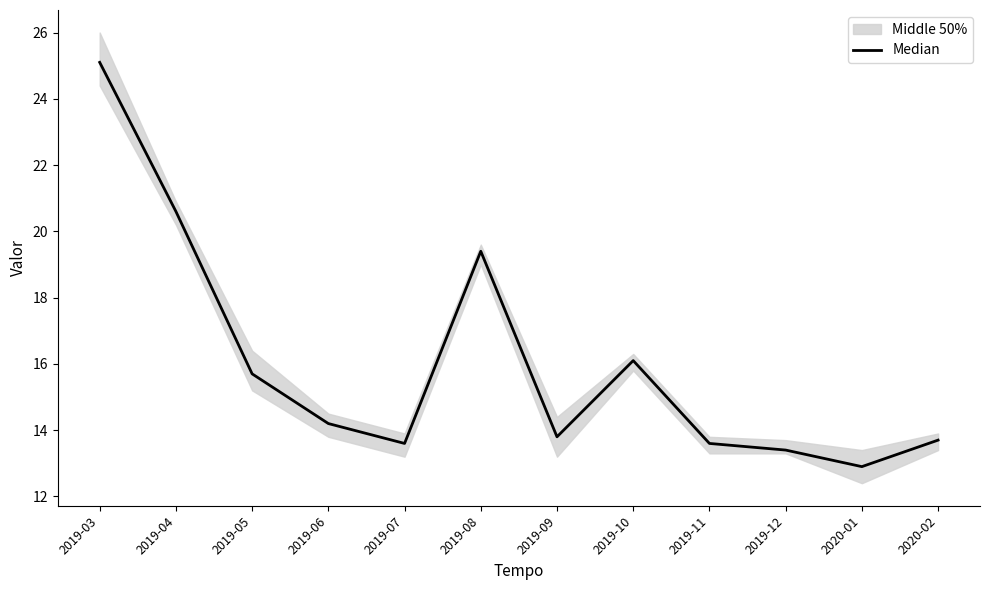

What is the label of the 10th point from the left?

2019-12